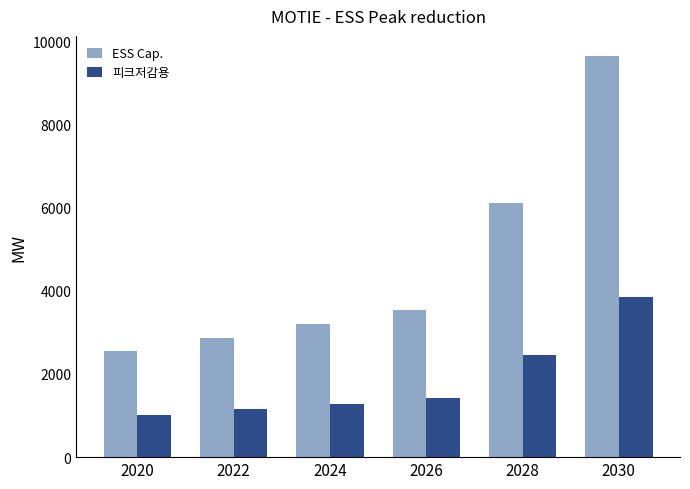

Reading left to right, list all the values displayed in this chart.

ESS Cap.: 2560.3	2877.6	3213.0	3548.3	6123.0	9649.7
피크저감용: 1024.1	1151.0	1285.2	1419.3	2449.2	3859.9